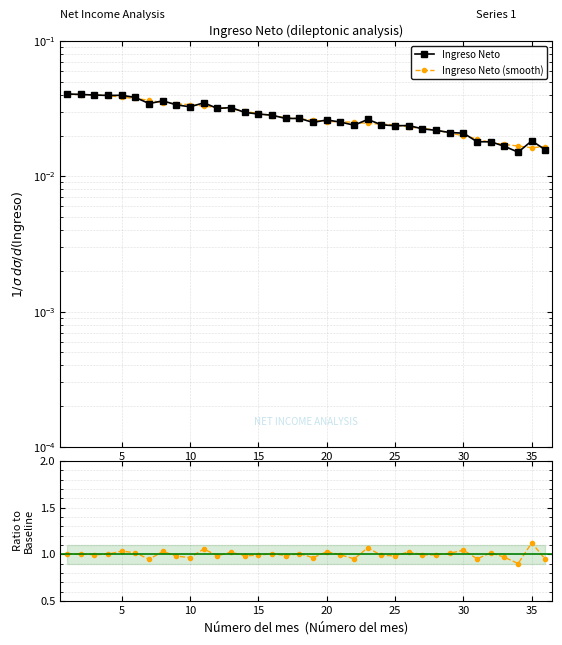

Which category has the lowest value in the Ingreso Neto (smooth) series?

35